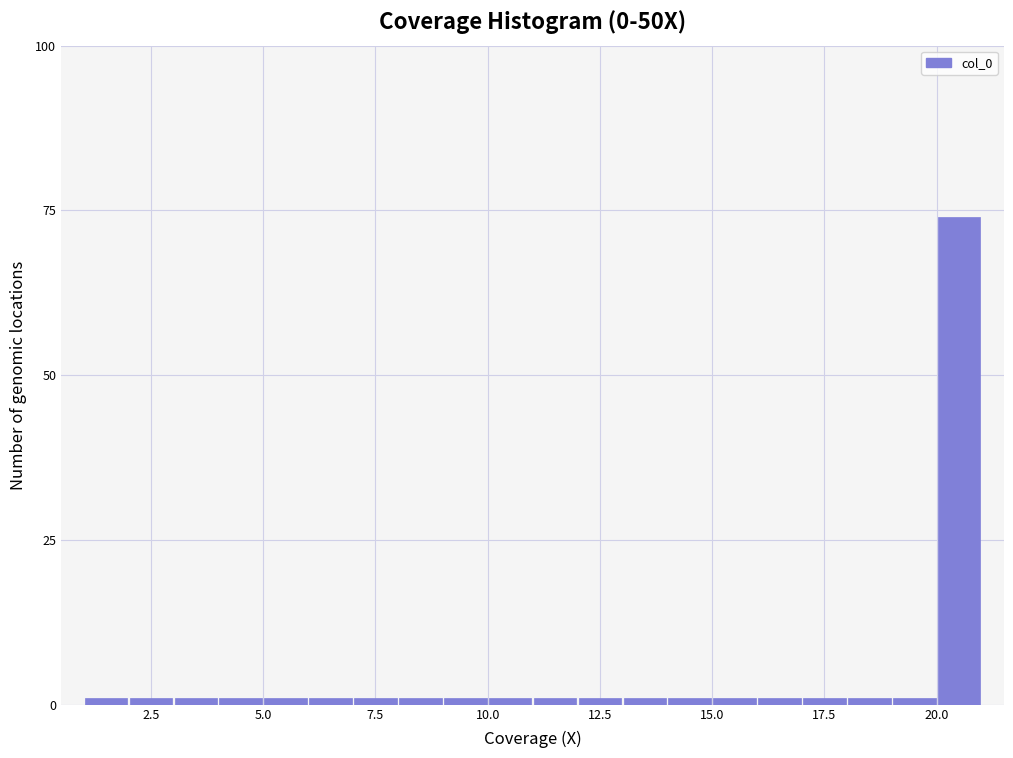

Around what value on the x-axis is the tallest bar? Give the approximate position of its centre, as read against the axis.

20.5